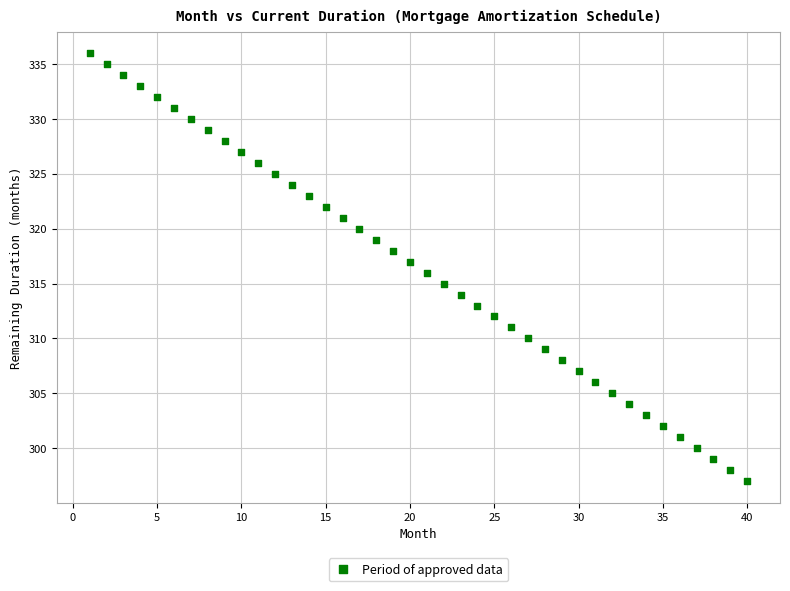

What is the range of Y values (max minus min)?

39